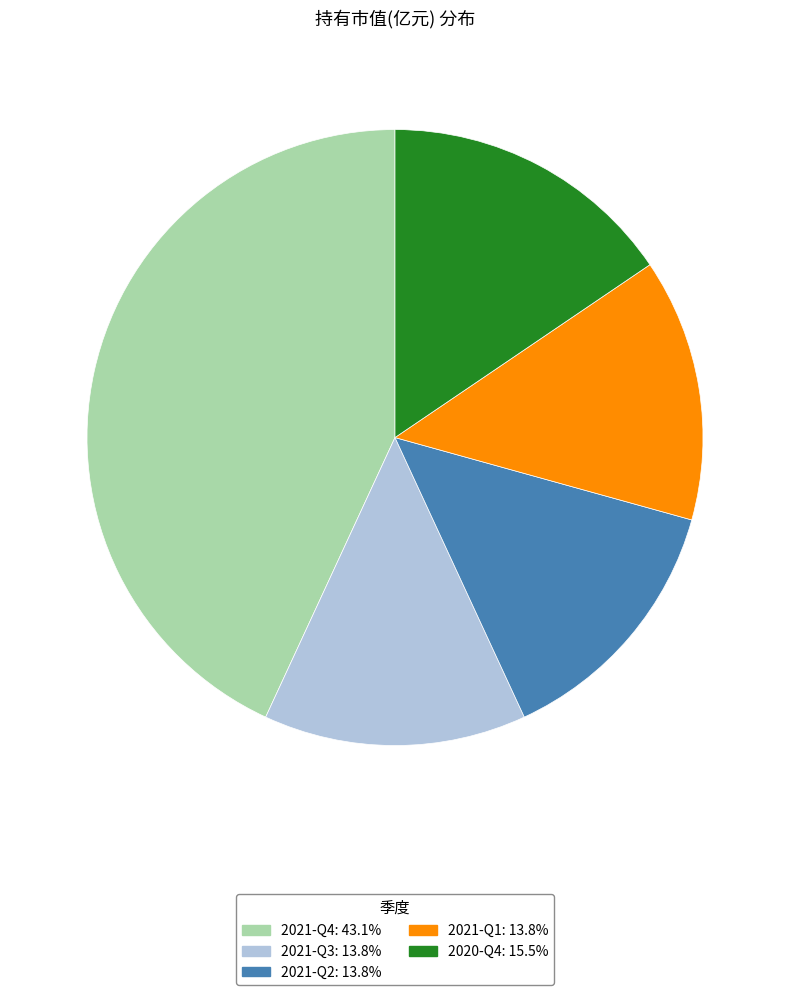

Does 2021-Q3: 13.8% account for over 50% of the chart?

No